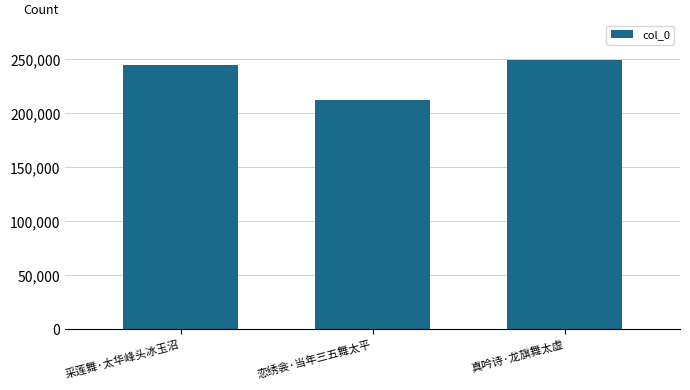

The chart shows a value of 88295 at 采莲舞·太华峰头冰玉沼. True or false?

False